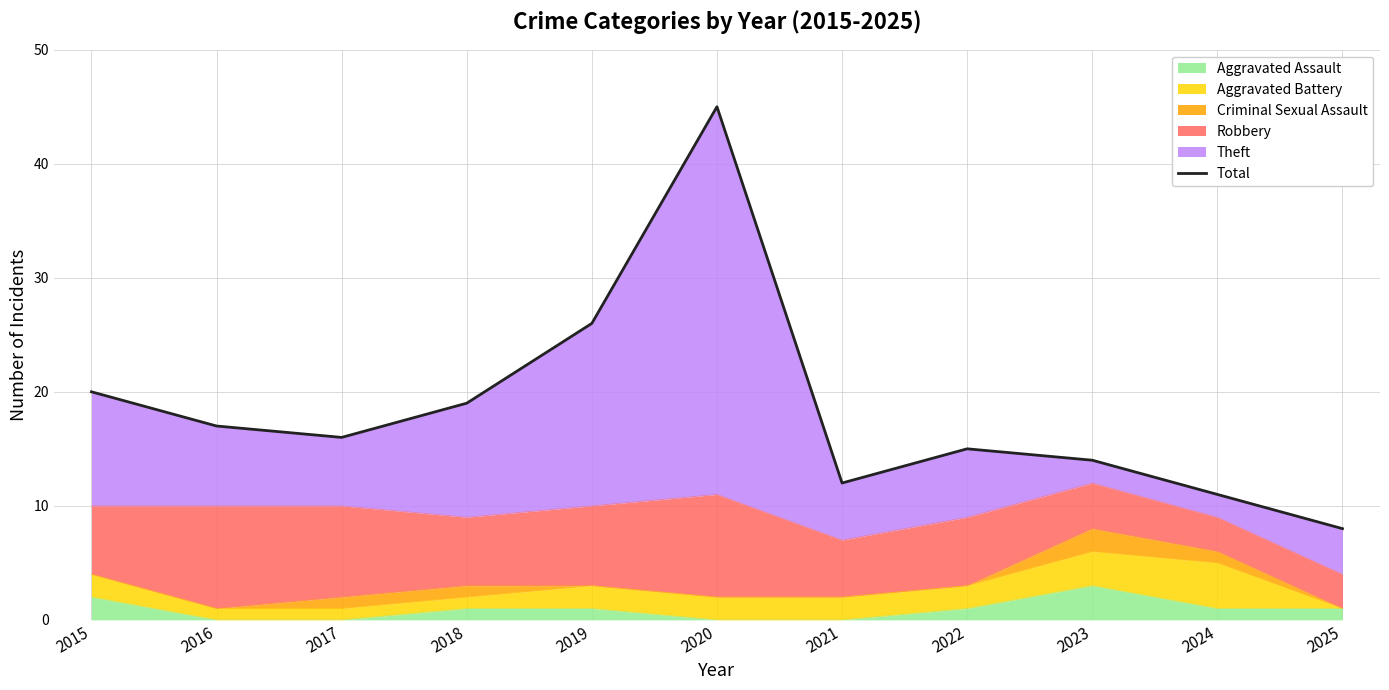

Which has a higher value, 2017 or 2024?

2017